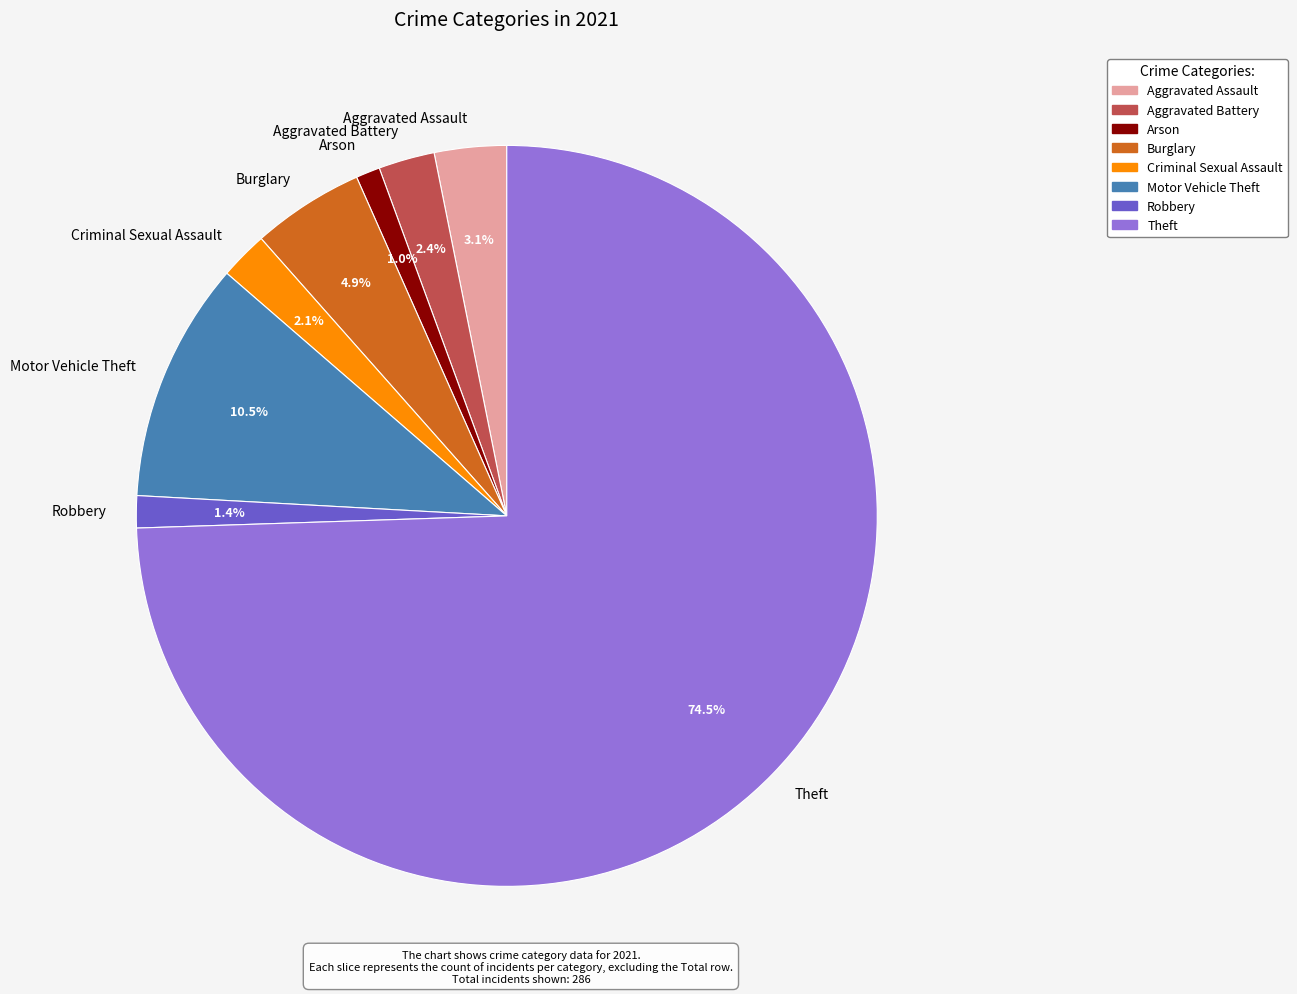

To the nearest percent, what is the average slice percentage?

12%